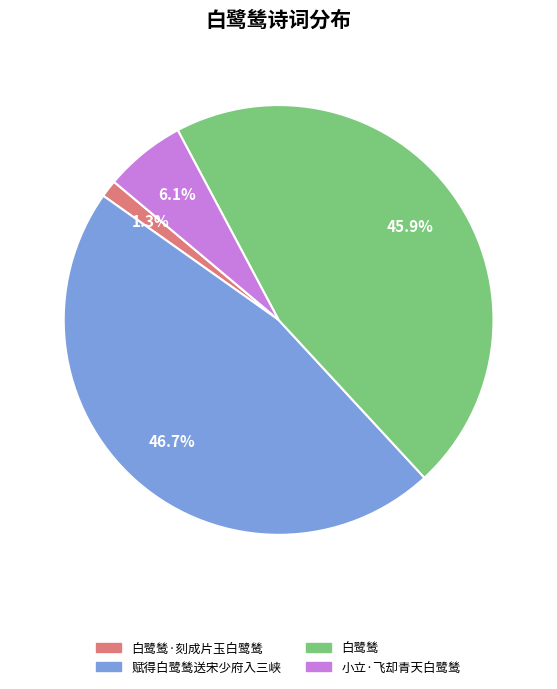

To the nearest percent, what is the average slice percentage?

25%